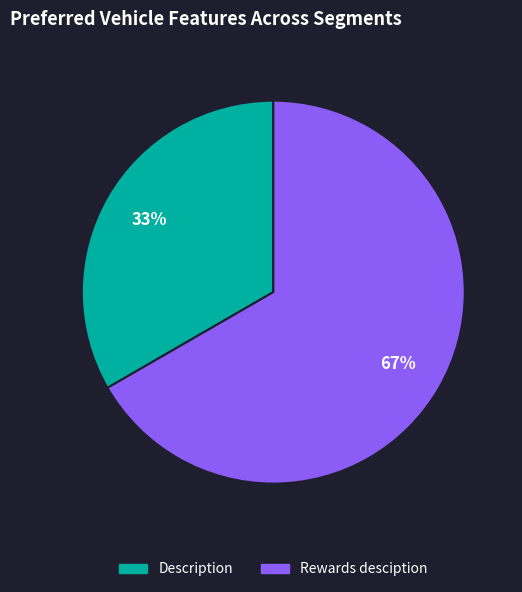

Is it true that Description is 25% of the pie?

False